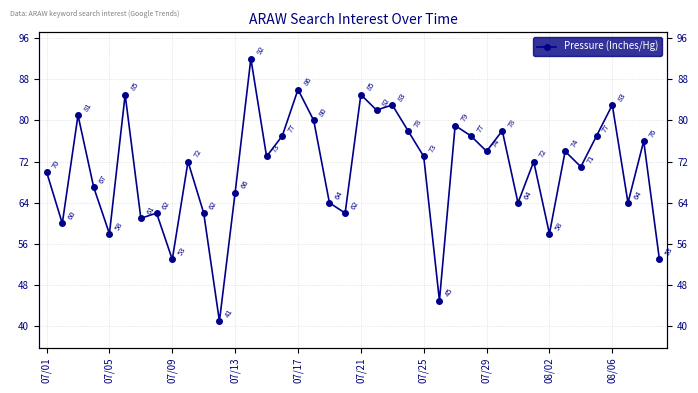

How many data points are above 73?

18